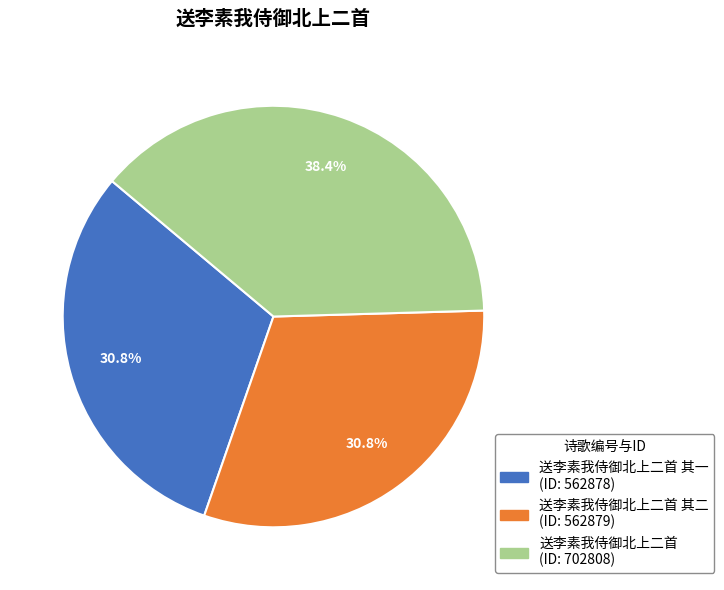

Is there a majority slice in this chart?

No